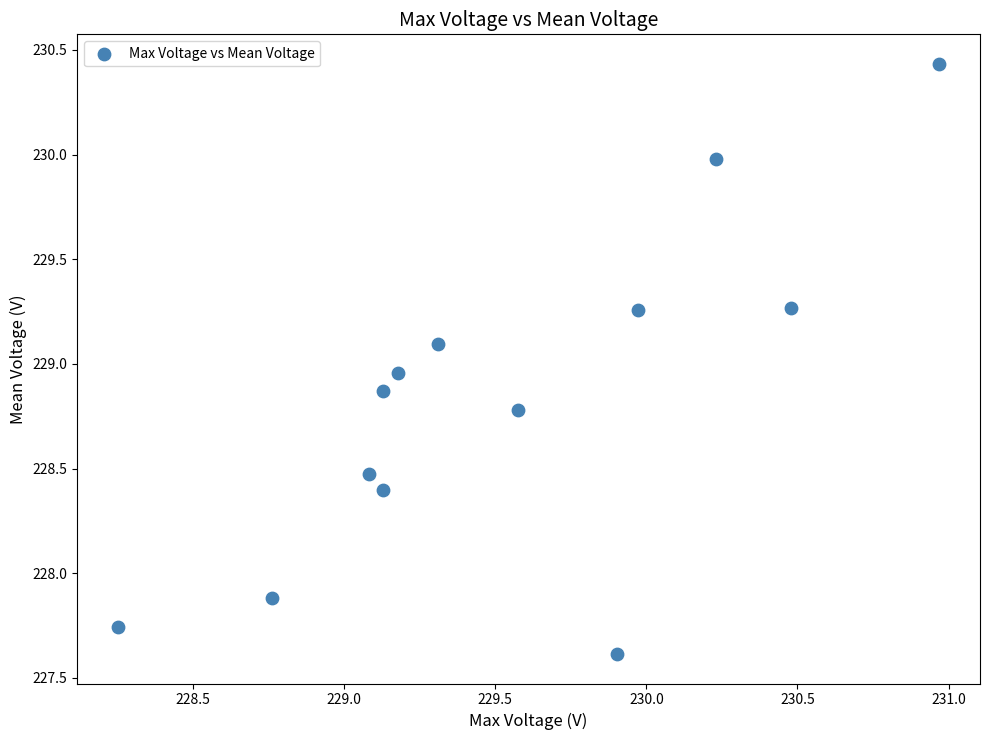

What is the range of Y values (max minus min)?

2.8